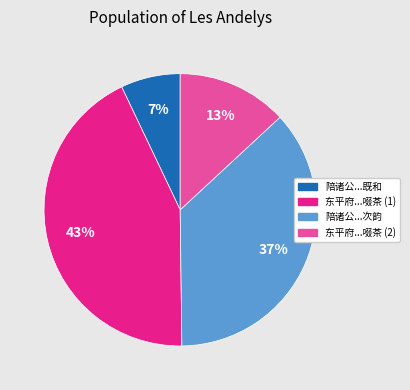

Combined, do 陪诸公...次韵 and 东平府...啜茶 (1) account for over 50%?

Yes